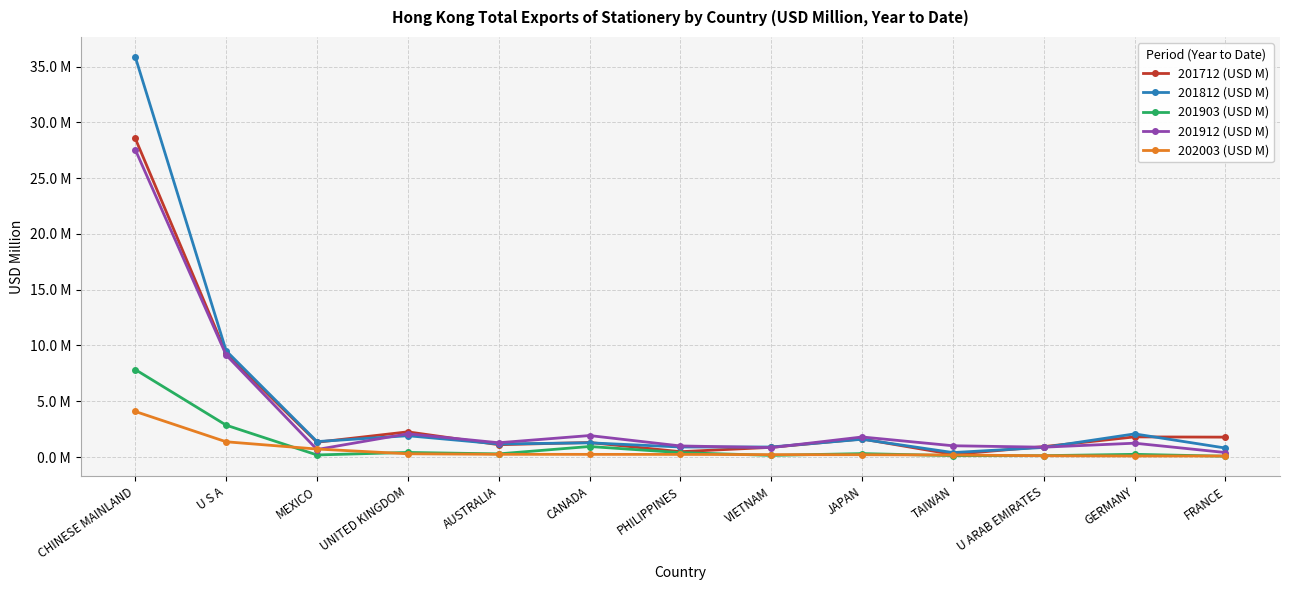

Where is 201712 (USD M) nearest to the value 14?

U S A